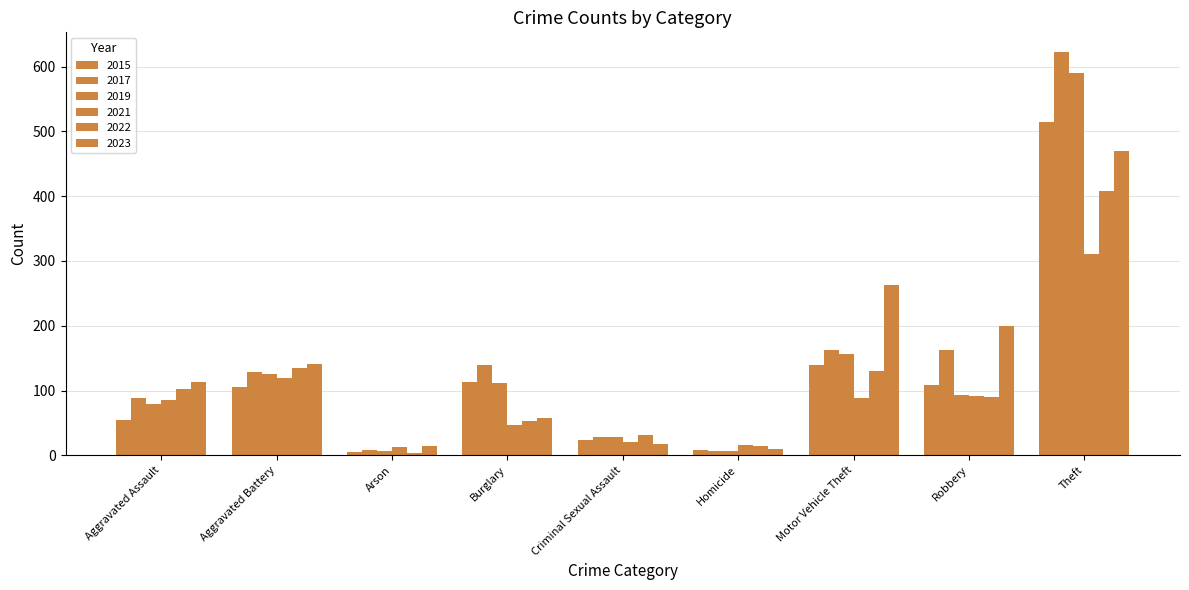

What position from the left is Robbery?

8